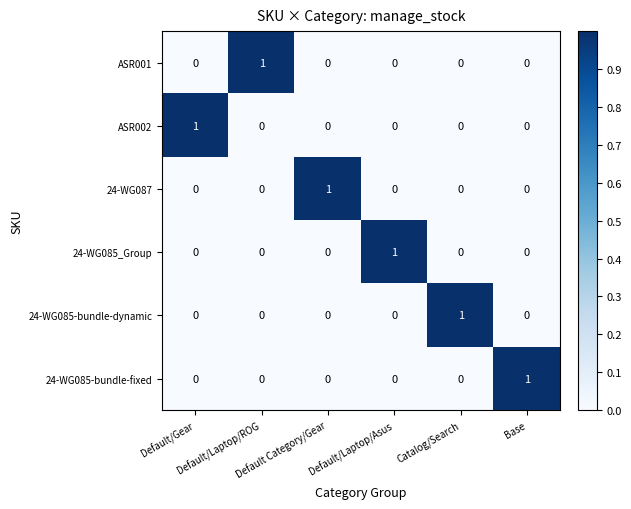

How many ASR002 values are between 0 and 1?

6